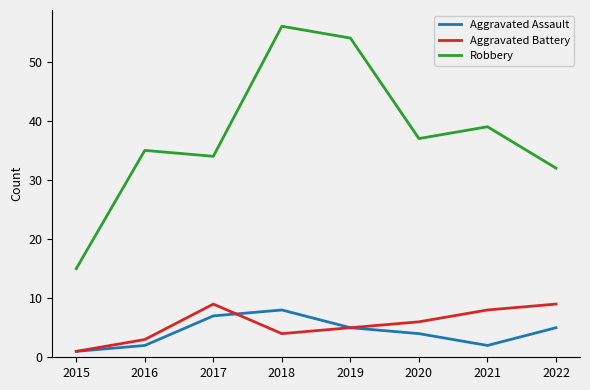

Between 2019 and 2020, which series saw the biggest shift?

Robbery